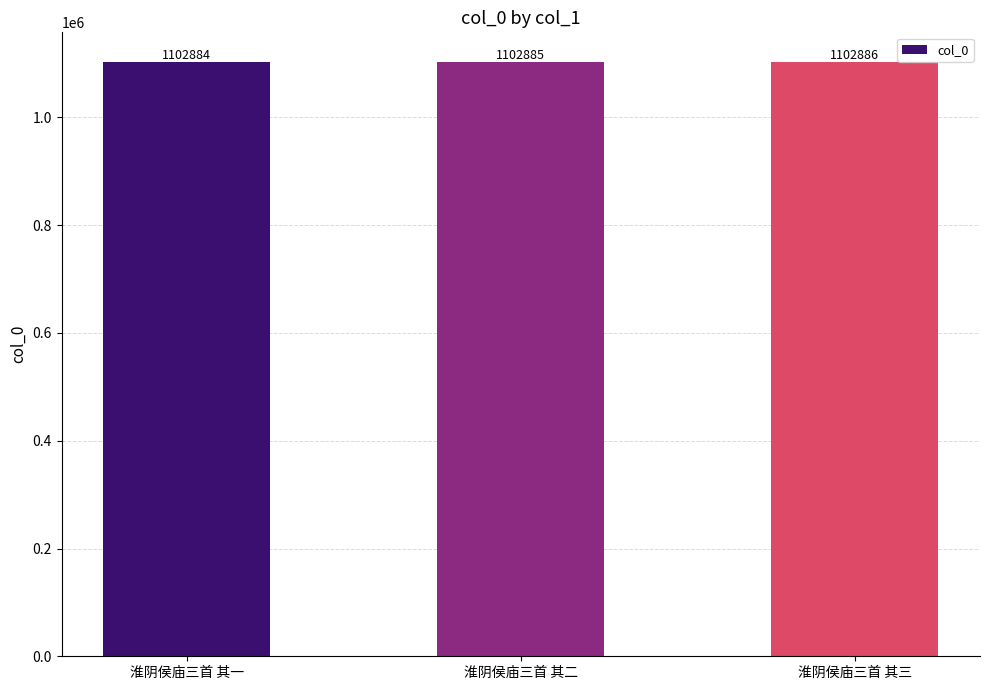

Does the chart contain any negative values?

No